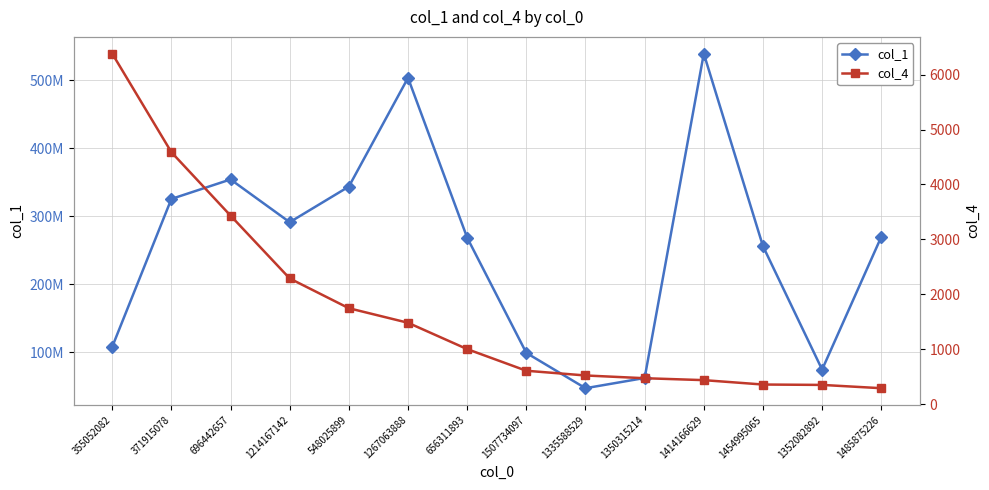

What is the difference between the maximum and minimum values in the col_1 series?

491793106